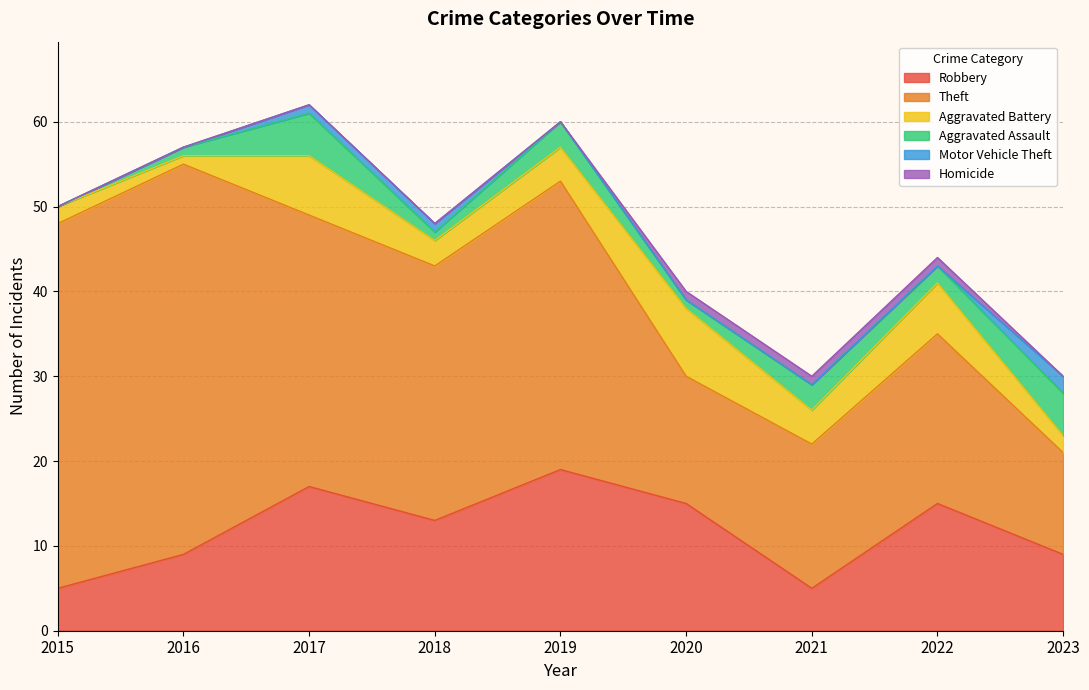

Reading left to right, what are all the values shown in this chart?

Robbery: 2015=5	2016=9	2017=17	2018=13	2019=19	2020=15	2021=5	2022=15	2023=9
Theft: 2015=43	2016=46	2017=32	2018=30	2019=34	2020=15	2021=17	2022=20	2023=12
Aggravated Battery: 2015=2	2016=1	2017=7	2018=3	2019=4	2020=8	2021=4	2022=6	2023=2
Aggravated Assault: 2015=0	2016=1	2017=5	2018=1	2019=3	2020=1	2021=3	2022=2	2023=5
Motor Vehicle Theft: 2015=0	2016=0	2017=1	2018=1	2019=0	2020=0	2021=0	2022=0	2023=2
Homicide: 2015=0	2016=0	2017=0	2018=0	2019=0	2020=1	2021=1	2022=1	2023=0